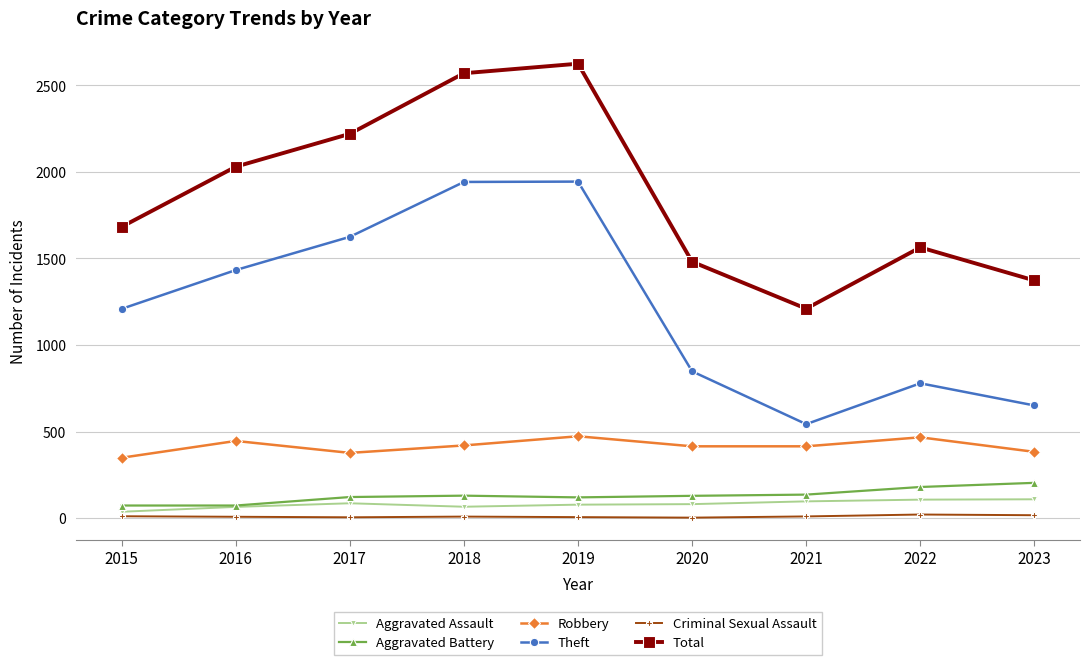

True or false: Aggravated Assault has a value of 66 at 2018.

True